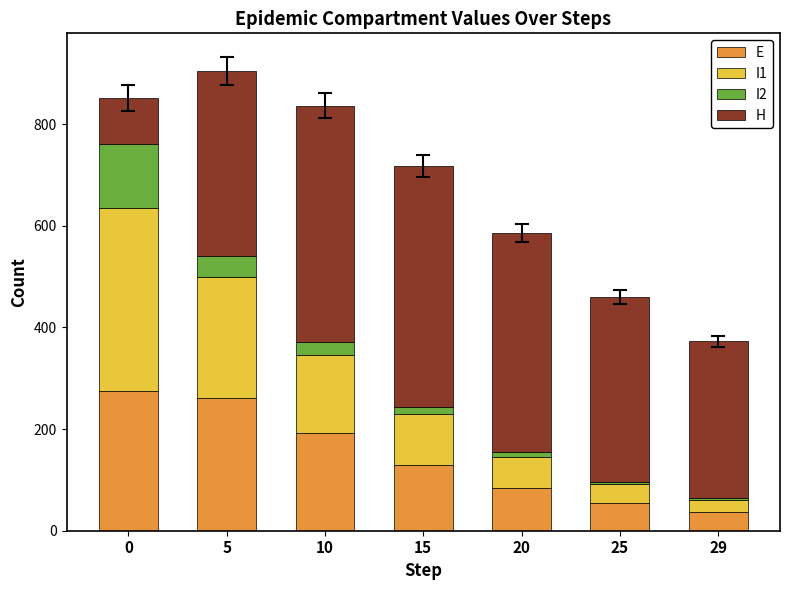

What is the total value across all series at 0?

852.3